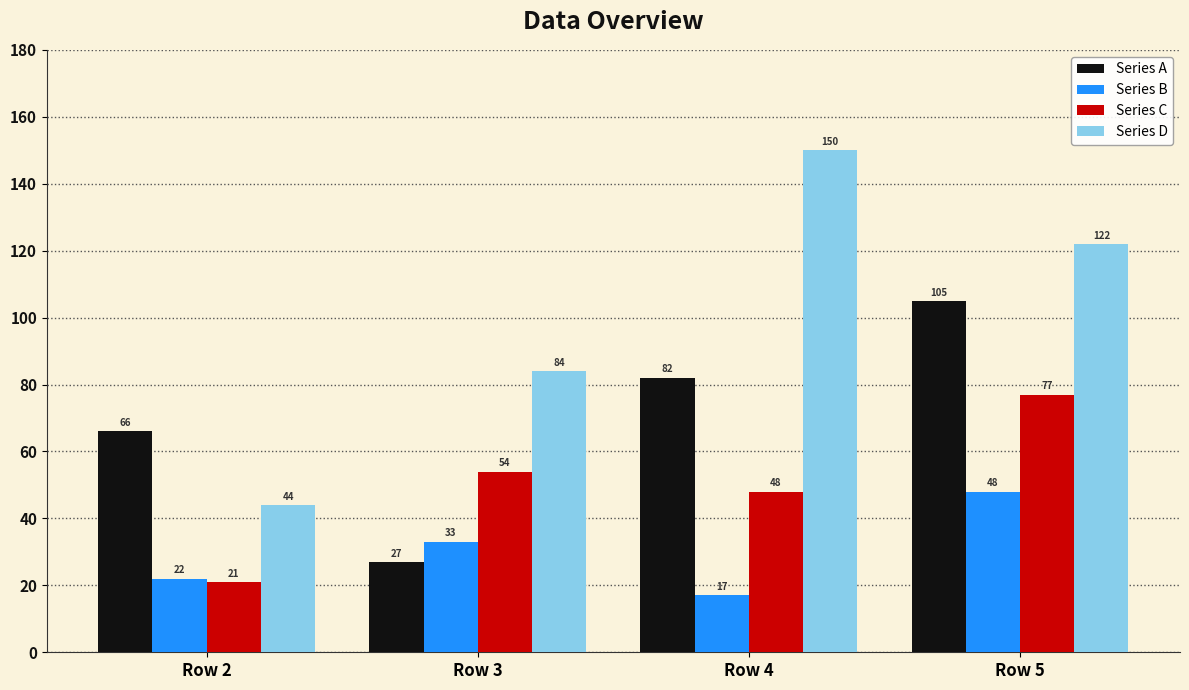

The Series D series shows 84 at Row 3. True or false?

True